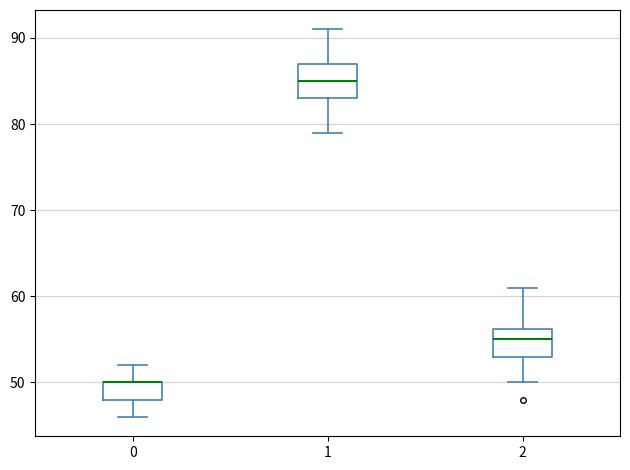

Where does the upper whisker of the box at x = 2 end on the y-axis? The values are not printed on the chart, so give them approximately, as read against the axis.

61